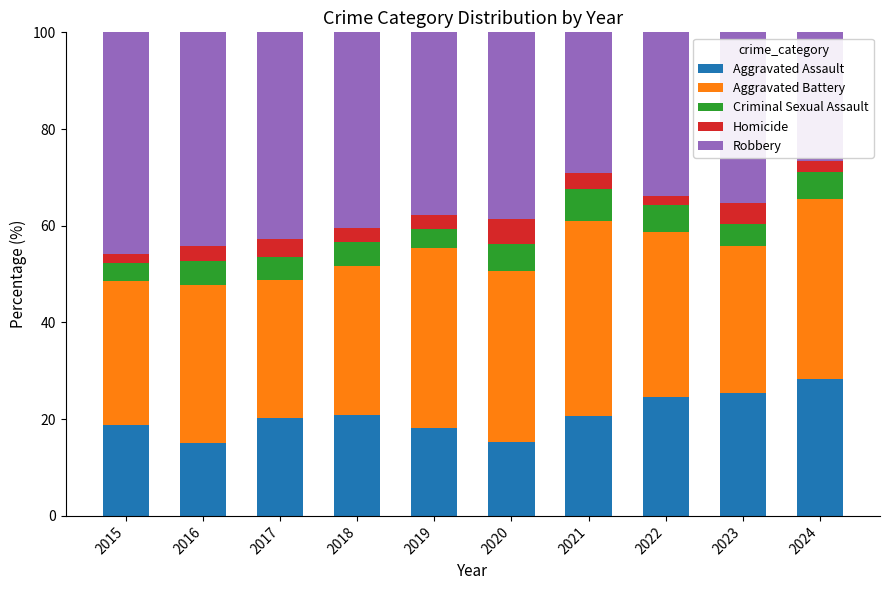

At which label does Aggravated Assault reach its peak?

2024